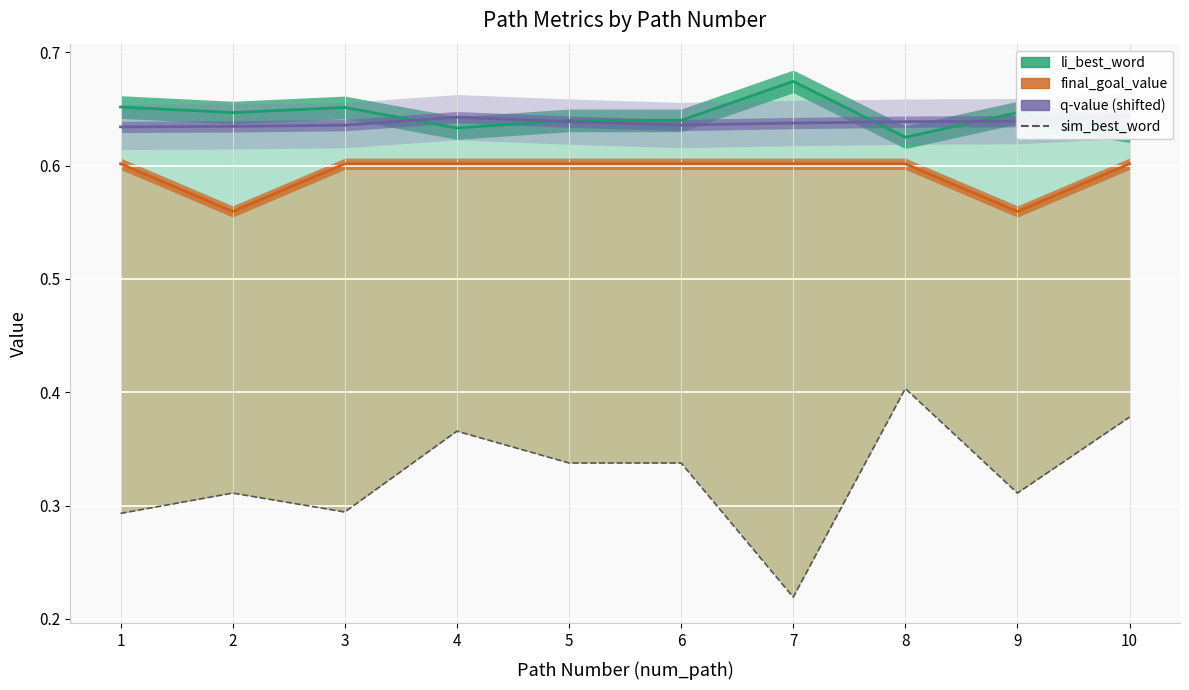

What is the smallest value displayed?

0.2